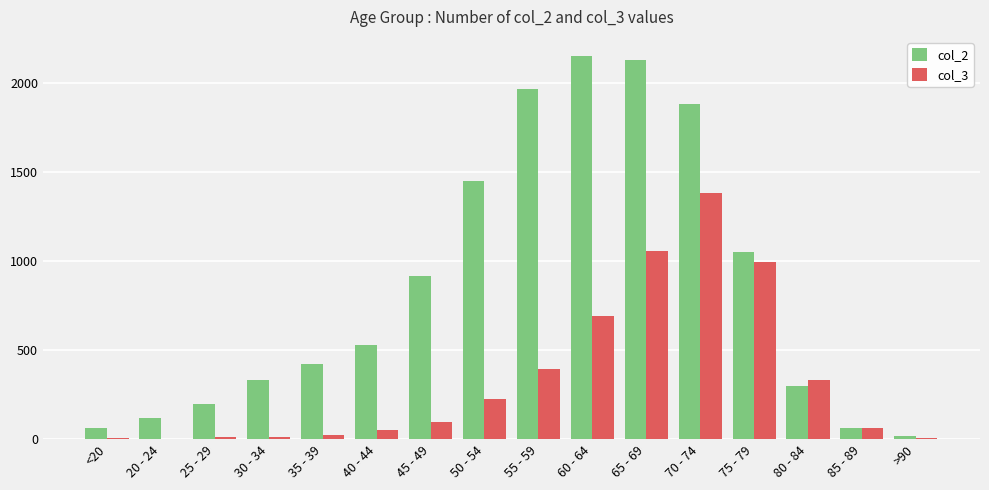

How many series are shown in this chart?

2